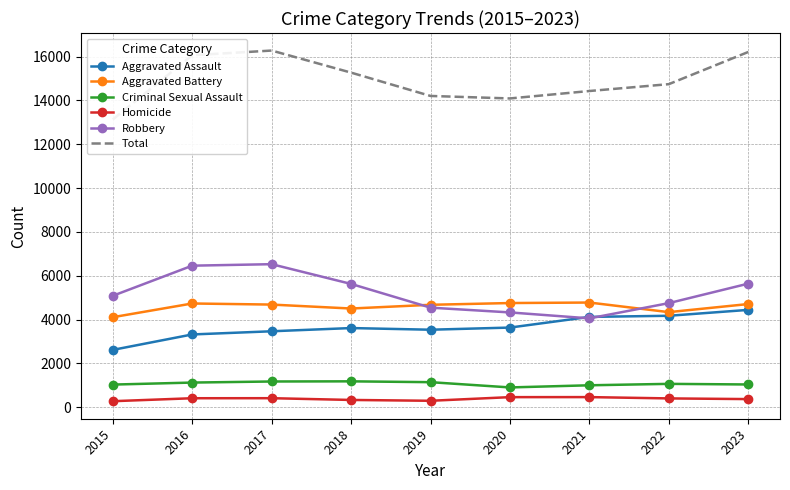

Between 2015 and 2022, which is larger?

2022